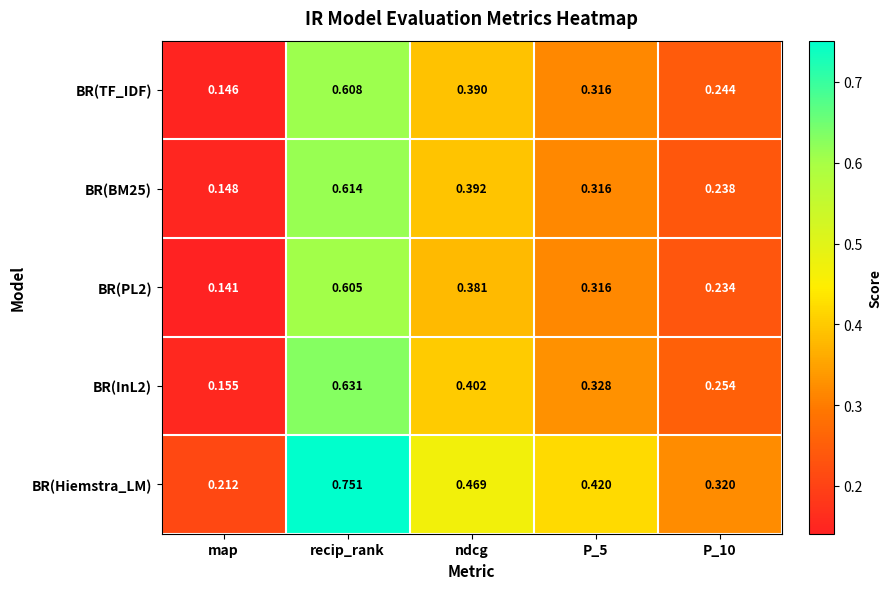

Where is BR(InL2) nearest to the value 0?

map